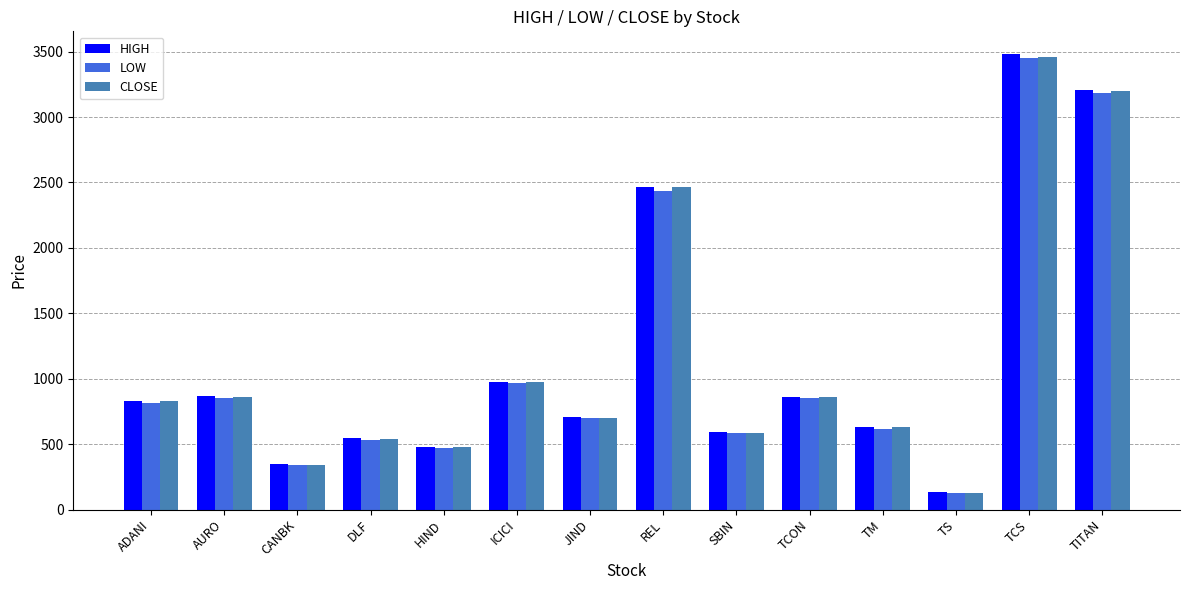

Does the chart contain any negative values?

No